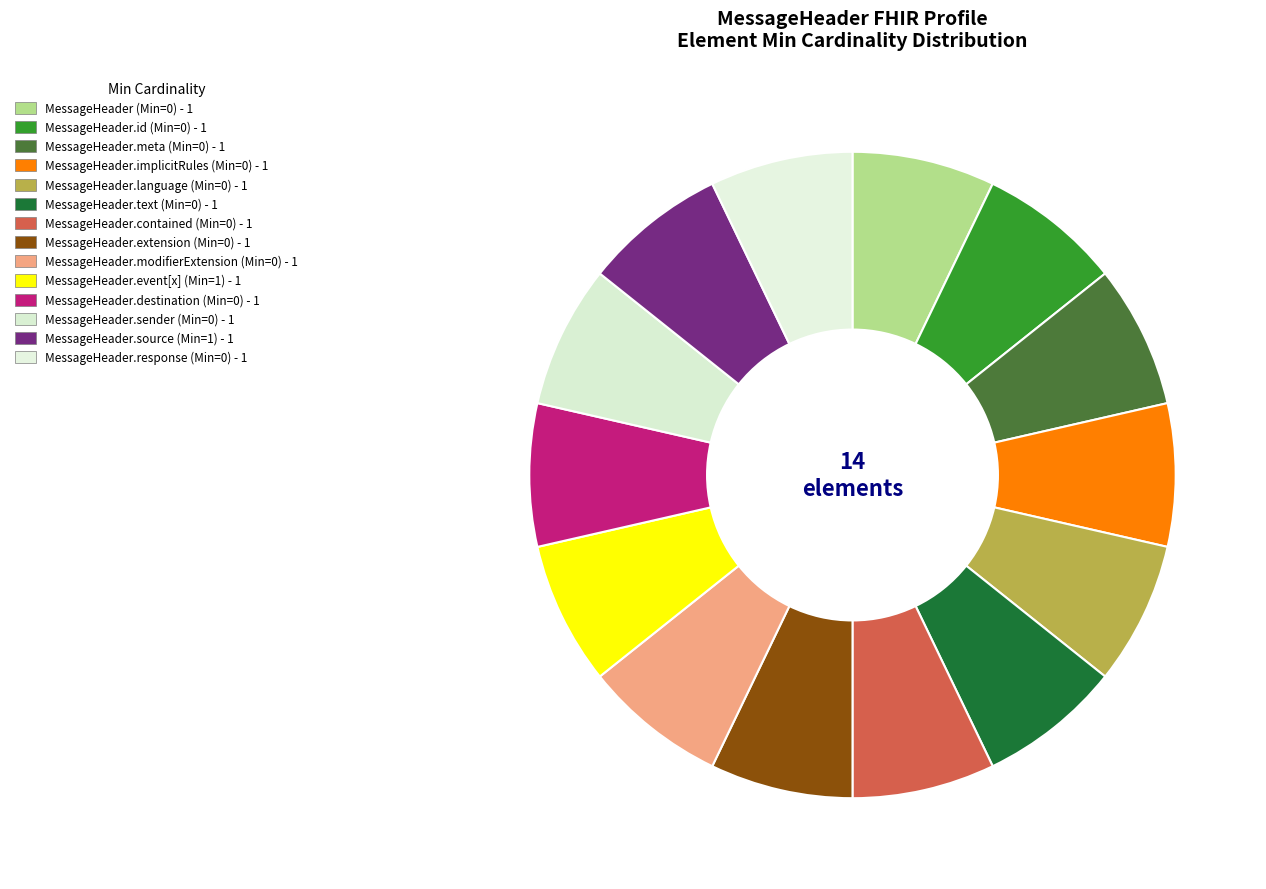

Count the number of slices in the pie.

14